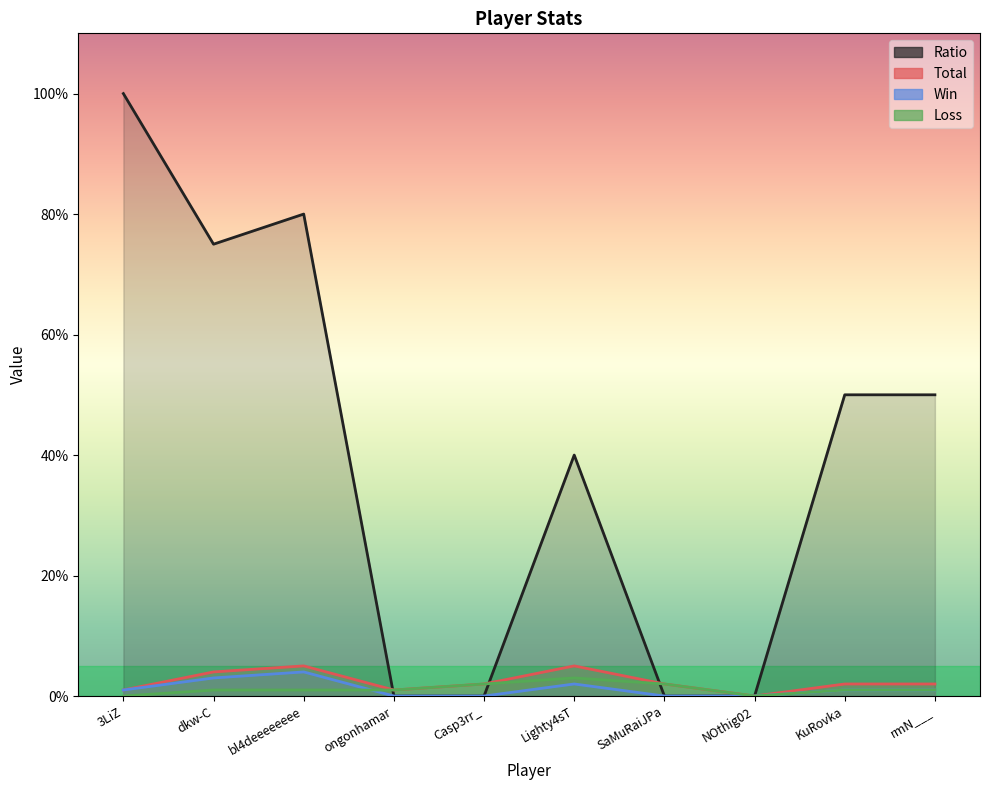

How many data points in Total are less than 2?

3